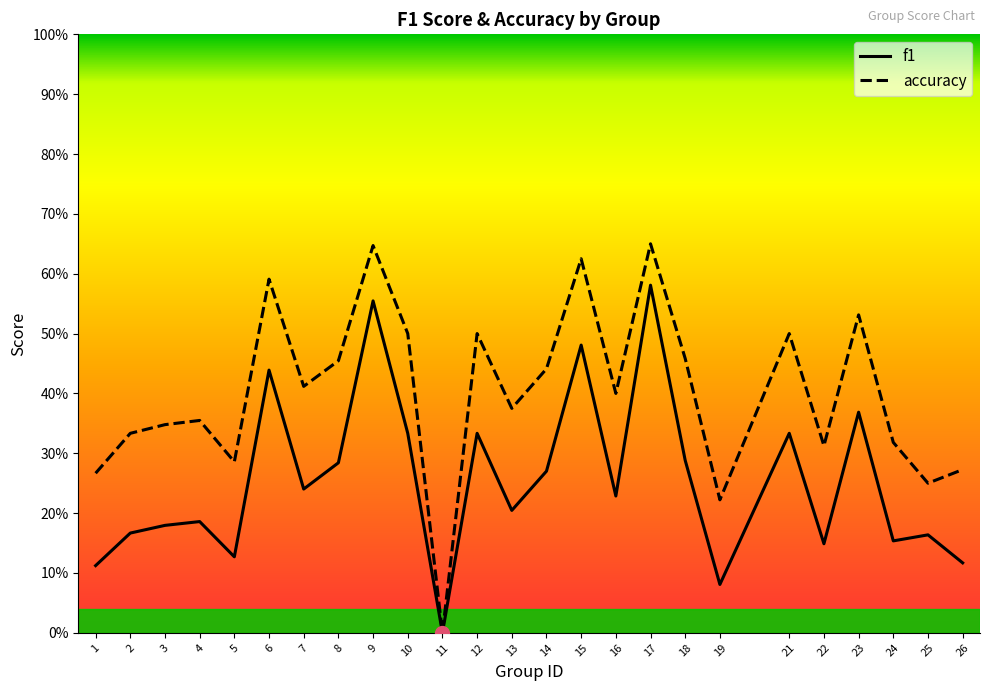

Is the value of accuracy at 19 greater than the value of f1 at 15?

No